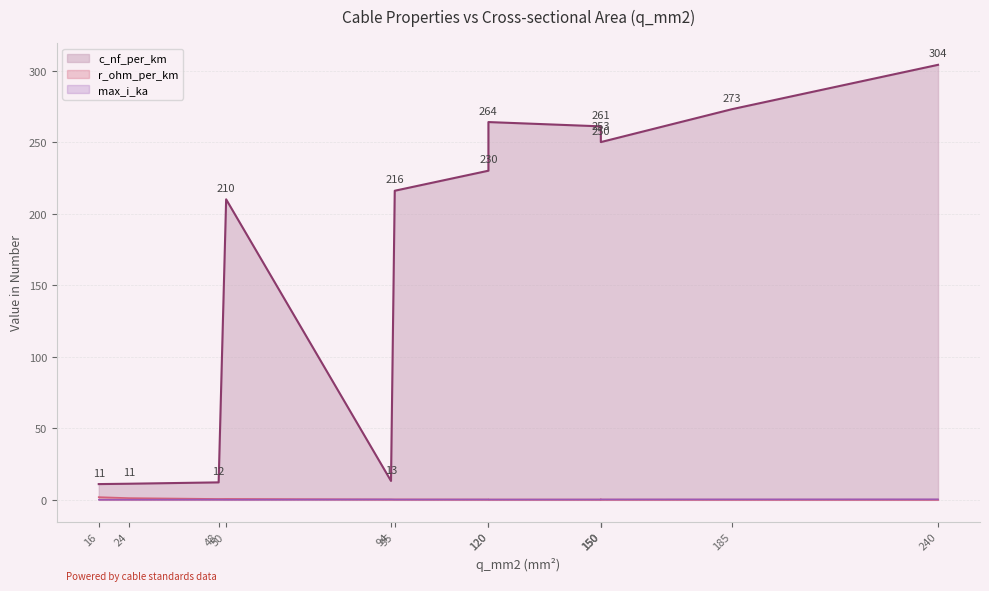

Reading left to right, transcribe all the data shown in this chart.

c_nf_per_km: 16=11.0	24=11.2	48=12.2	50=210.0	94=13.2	95=216.0	120=230.0	120=264.0	150=261.0	150=253.0	150=250.0	185=273.0	240=304.0
r_ohm_per_km: 16=1.9	24=1.2	48=0.6	50=0.6	94=0.3	95=0.3	120=0.3	120=0.2	150=0.2	150=0.2	150=0.2	185=0.2	240=0.1
max_i_ka: 16=0.1	24=0.1	48=0.2	50=0.1	94=0.3	95=0.3	120=0.3	120=0.2	150=0.3	150=0.2	150=0.3	185=0.4	240=0.4